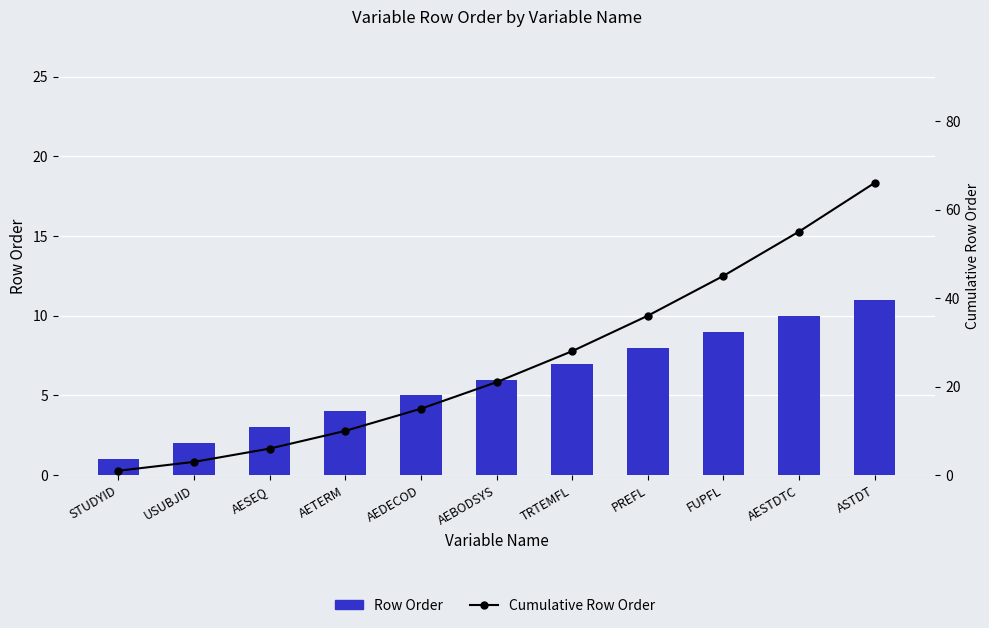

What is the difference between the highest and lowest values at AEBODSYS?

15